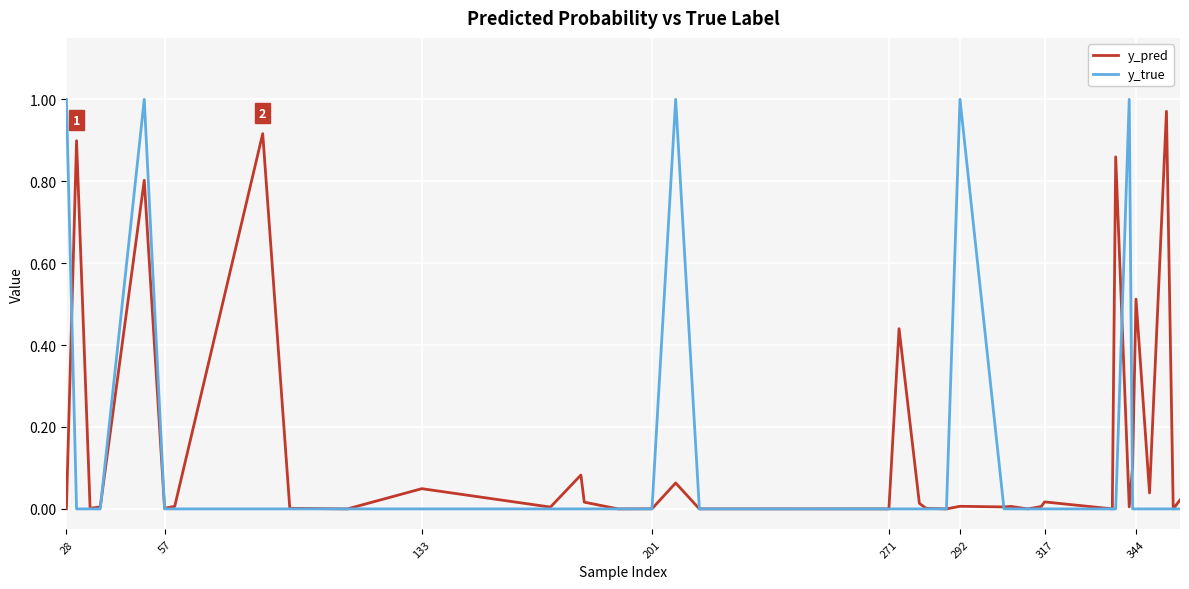

Which series ends up on top after the final intersection of y_true and y_pred?

y_pred